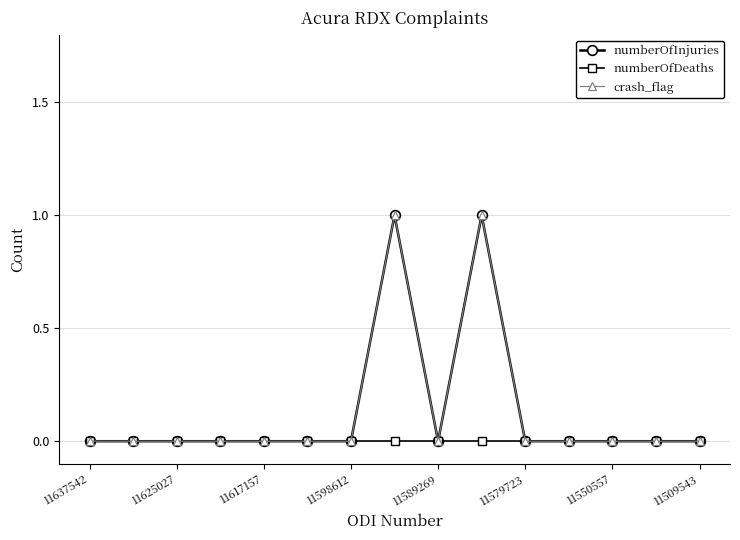

Rank the categories by numberOfDeaths value from lowest to highest.

11637542, 11625027, 11617157, 11598612, 11589269, 11579723, 11550557, 11509543, 8, 9, 10, 11, 12, 13, 14